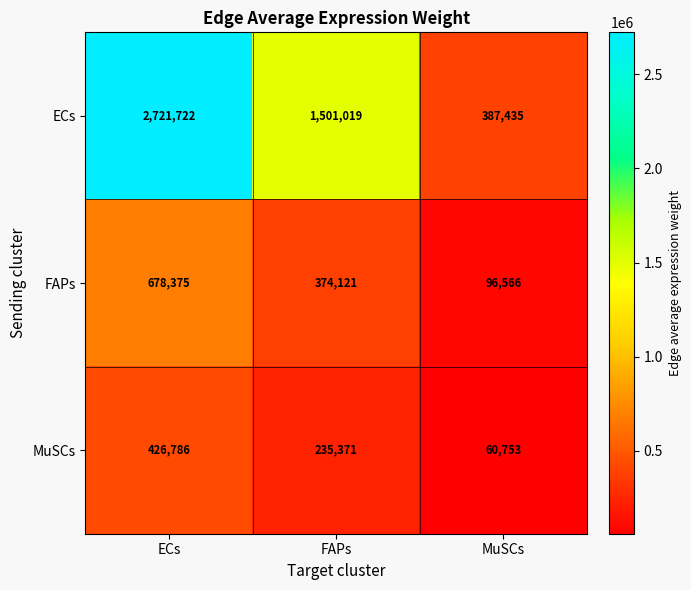

At which label does FAPs first exceed 374121?

ECs